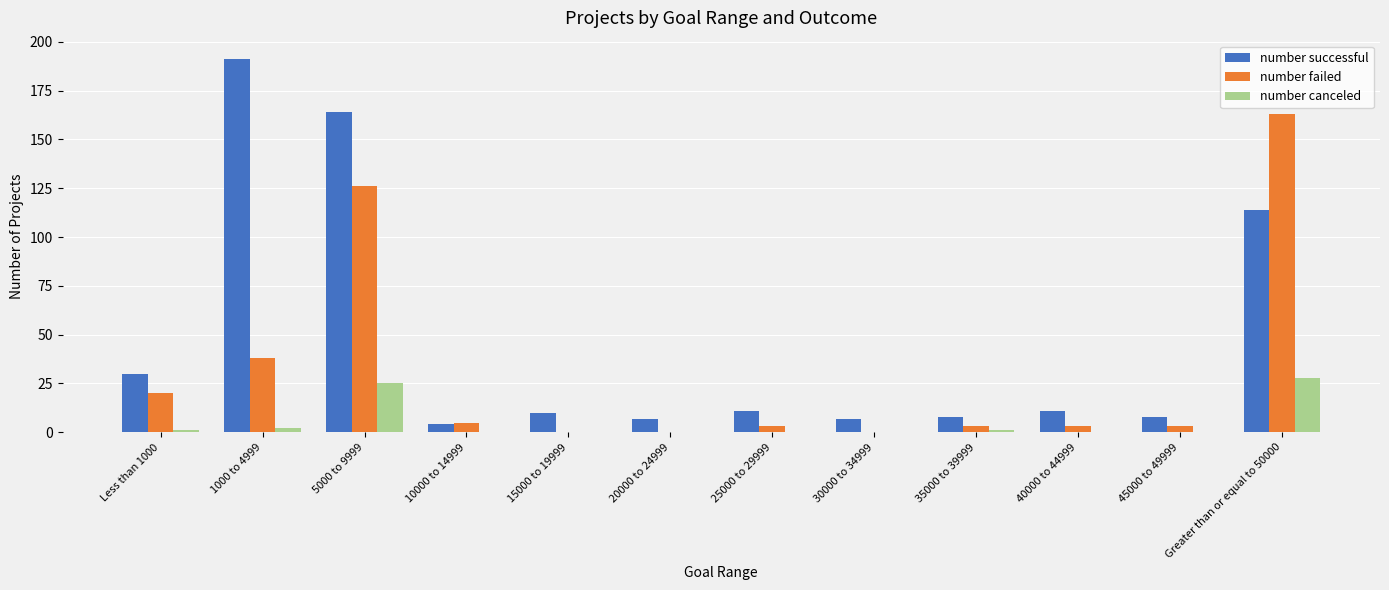

What is the total value across all series at 15000 to 19999?

10